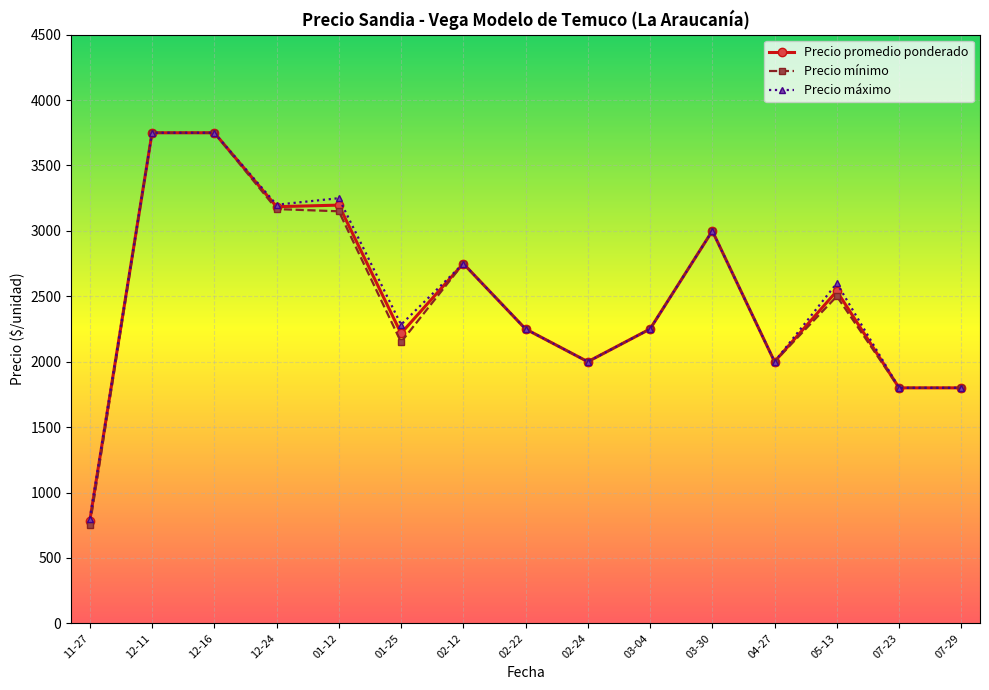

What is the difference between the second highest and minimum values in the Precio mínimo series?

3000.0